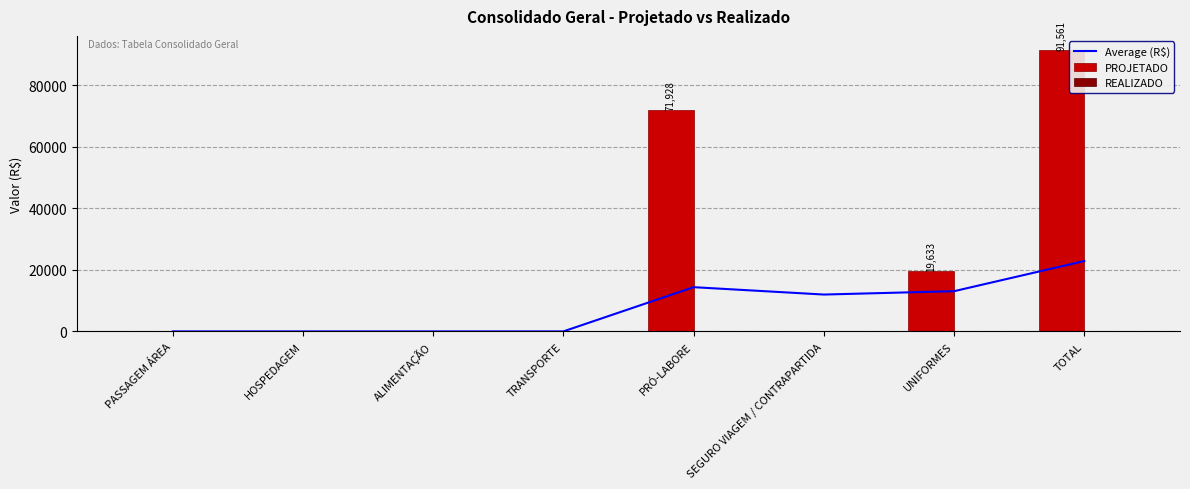

Reading left to right, transcribe all the data shown in this chart.

Average (R$): 0.0	0.0	0.0	0.0	14385.6	11988.0	13080.1	22890.2
PROJETADO: 0.0	0.0	0.0	0.0	71928.0	0.0	19633.0	91561.0
REALIZADO: 0.0	0.0	0.0	0.0	0.0	0.0	0.0	0.0